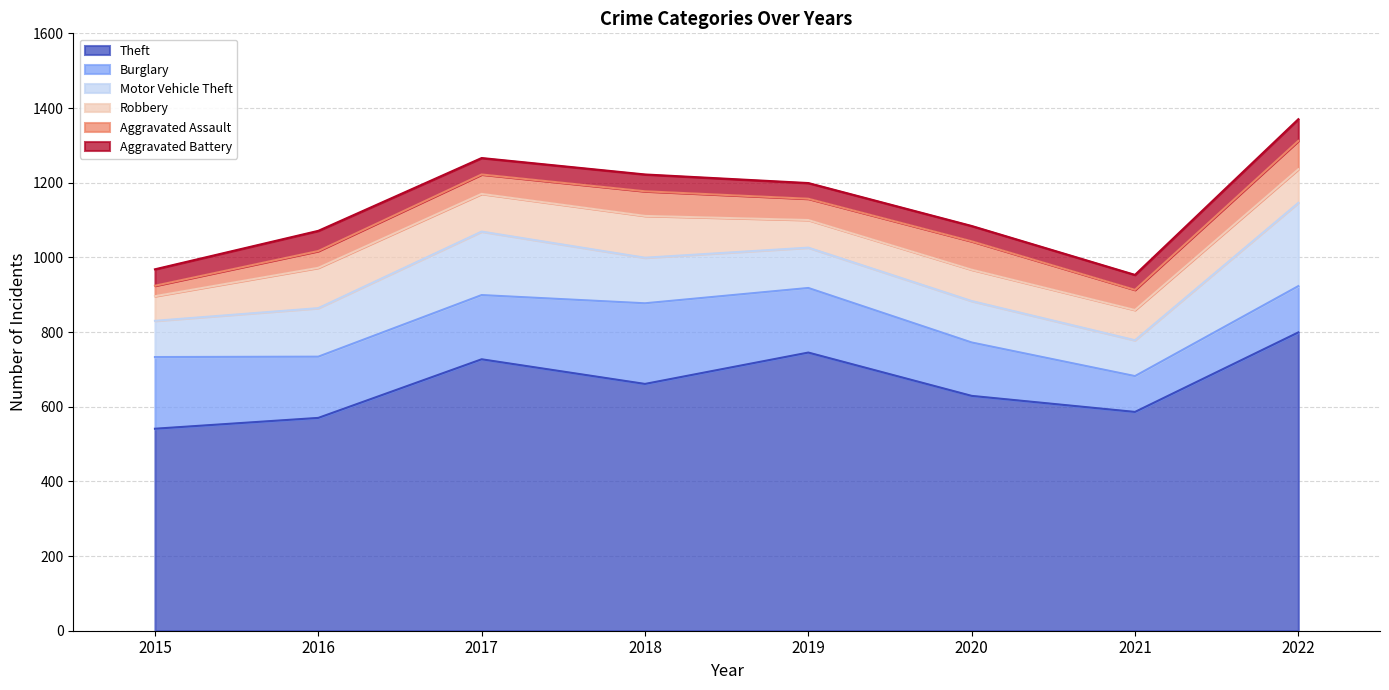

In Aggravated Assault, how many points are lower than both neighbors (excluding endpoints)?

2